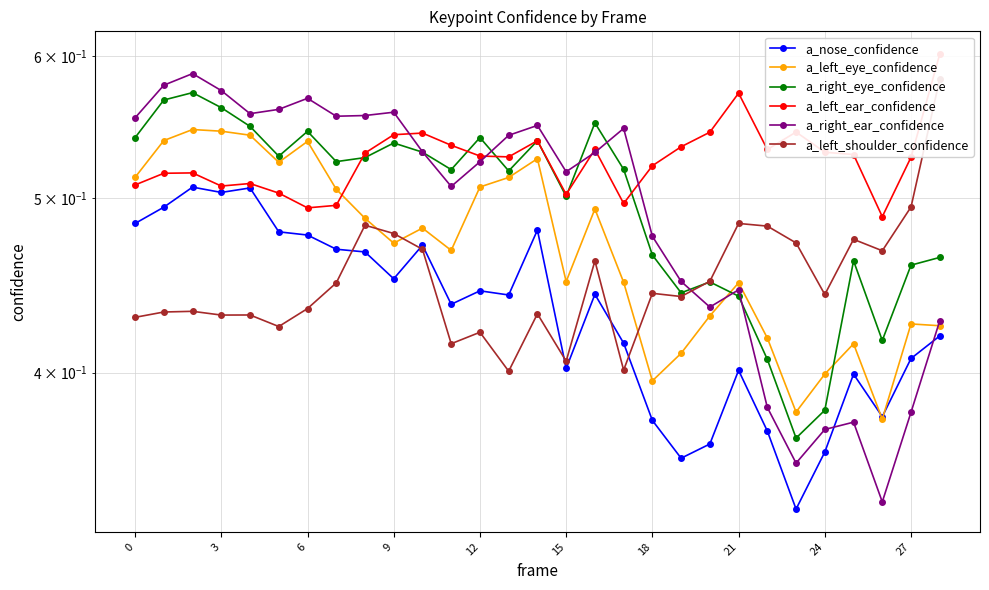

Between 21 and 21, which is larger?

21